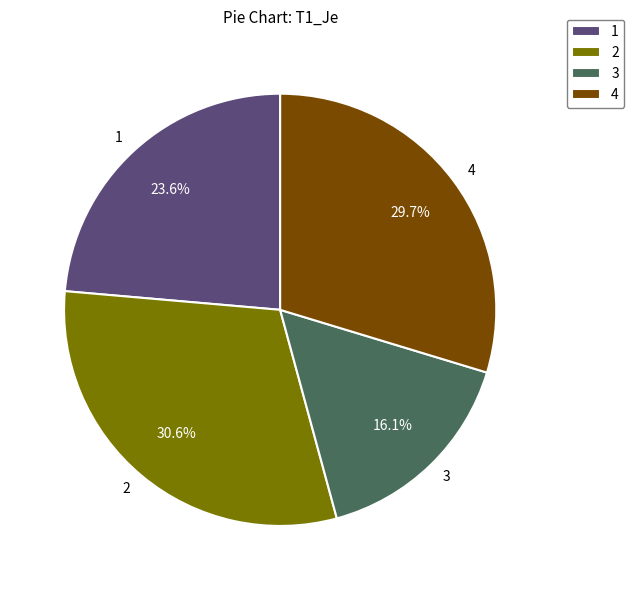

True or false: 2 accounts for 31% of the total.

True